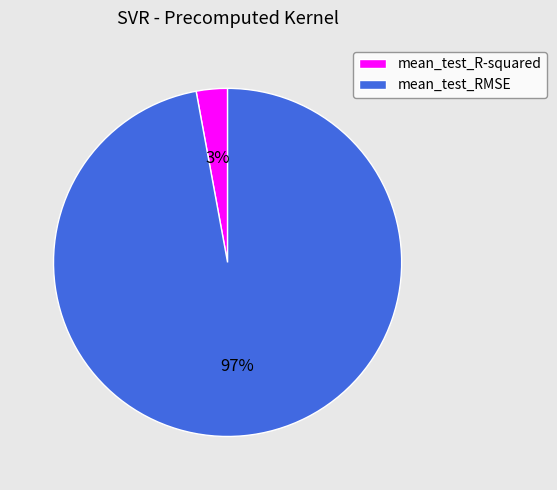

Which category accounts for the majority?

mean_test_RMSE